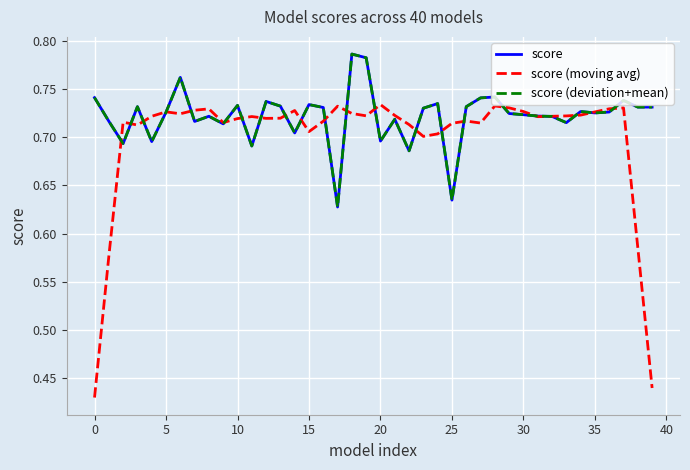

Which series has the widest spread of values?

score (moving avg)